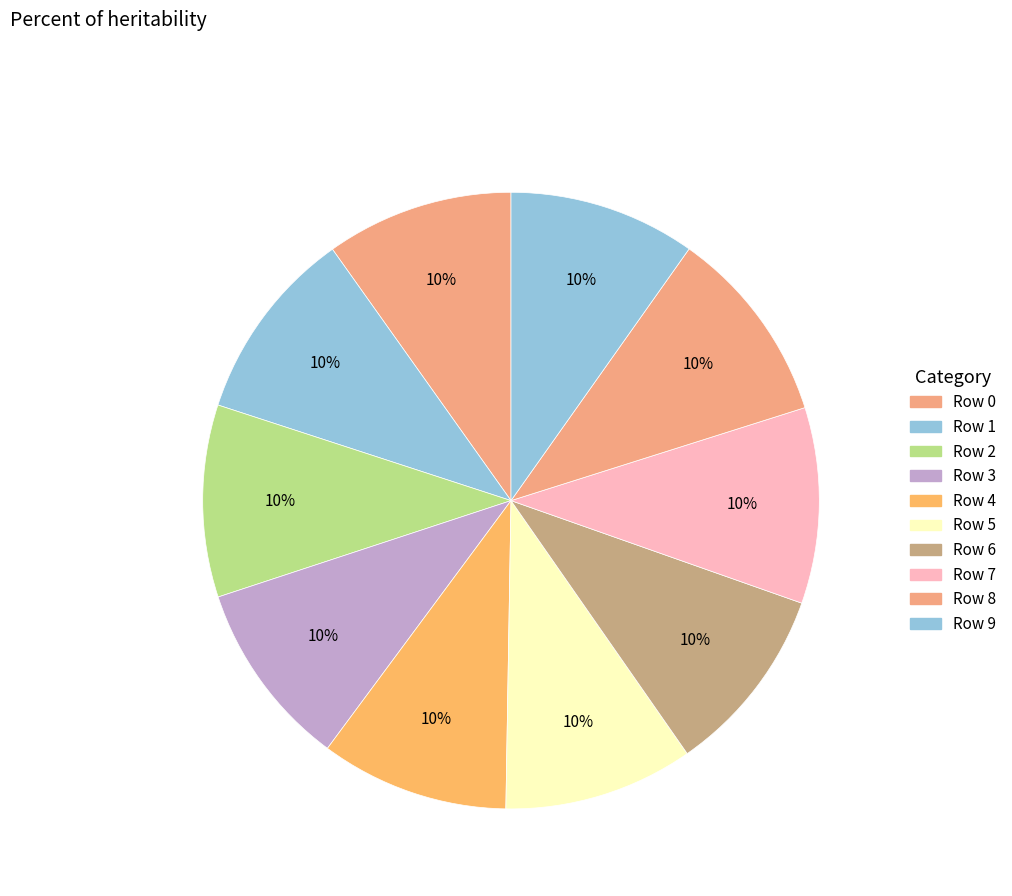

Combined, do Row 8 and Row 4 account for over 50%?

No